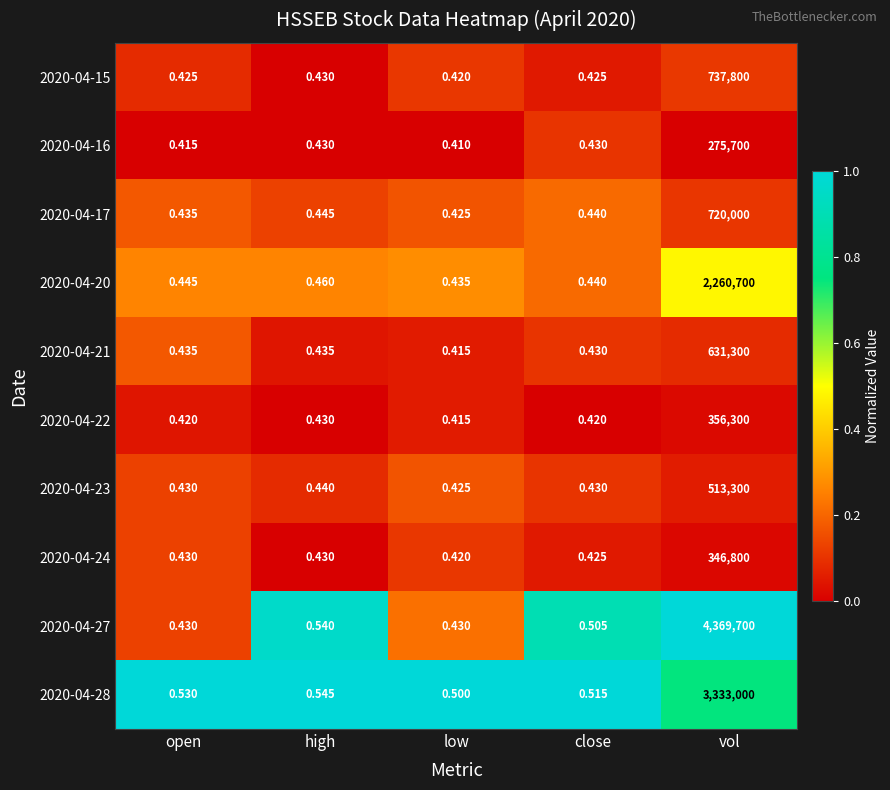

At which label is 2020-04-17 closest to 360000?

high